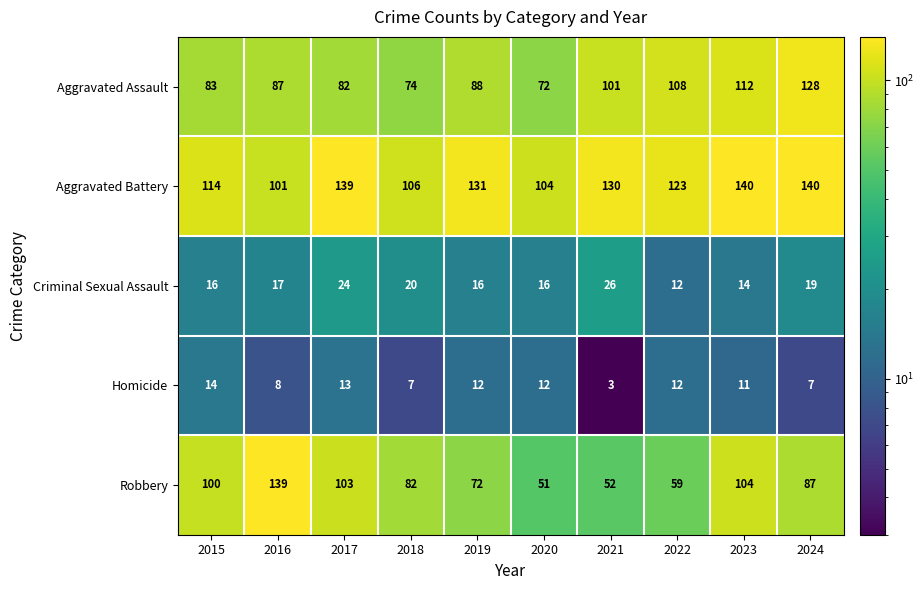

What is the maximum value for Aggravated Assault?

128